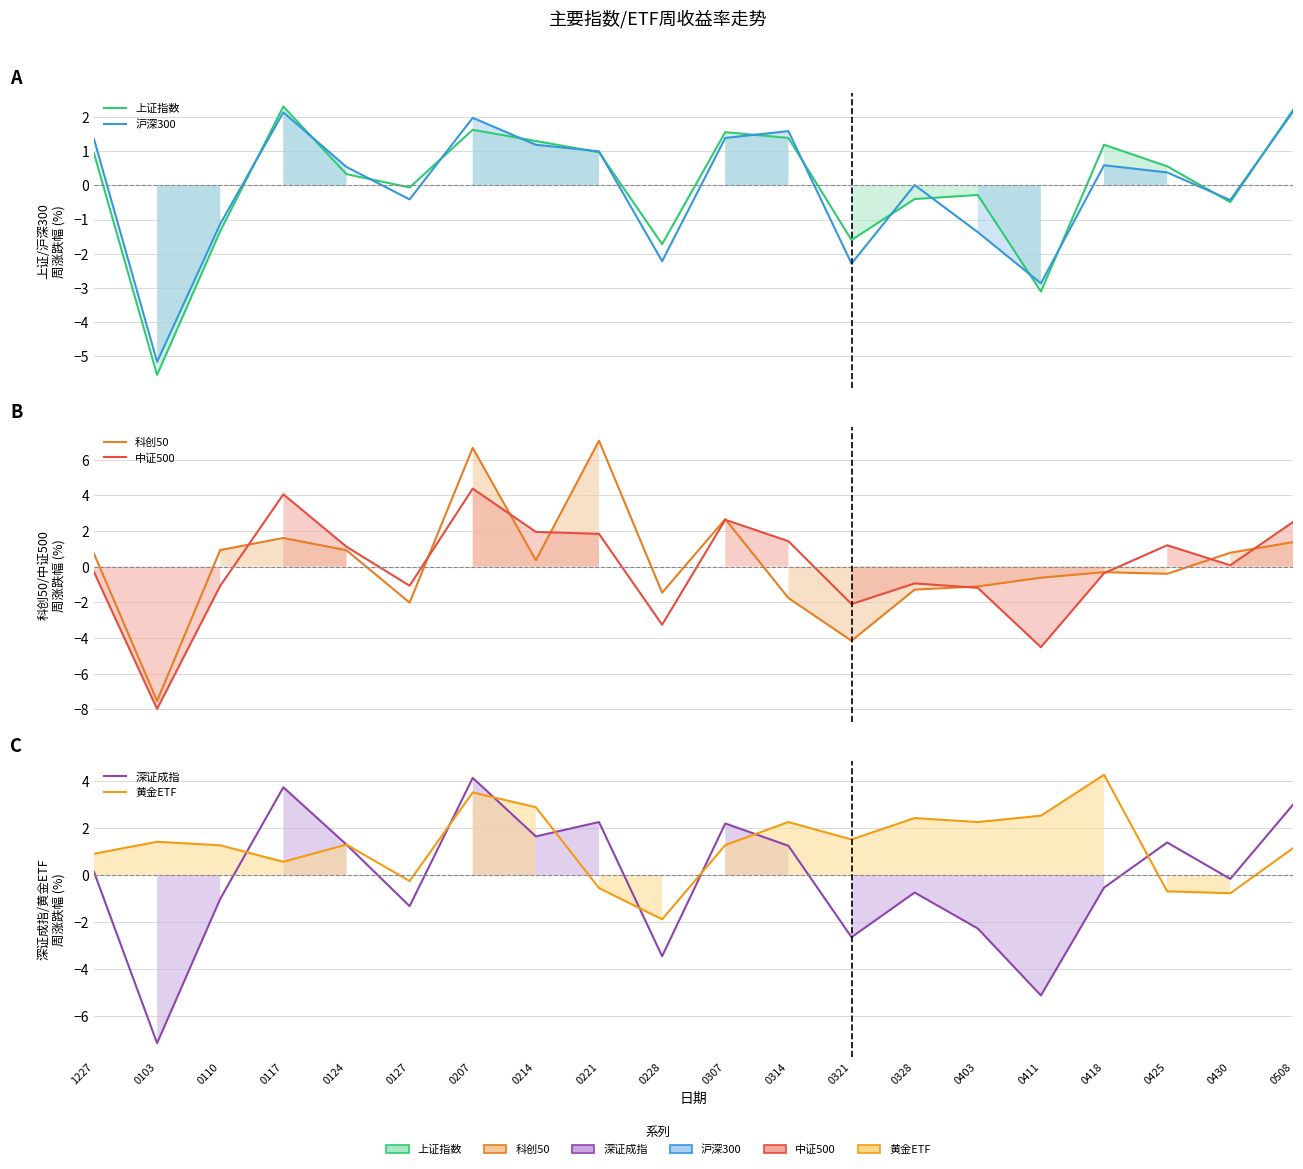

Where do 中证500 and 上证指数 first cross each other?

0103 and 0110